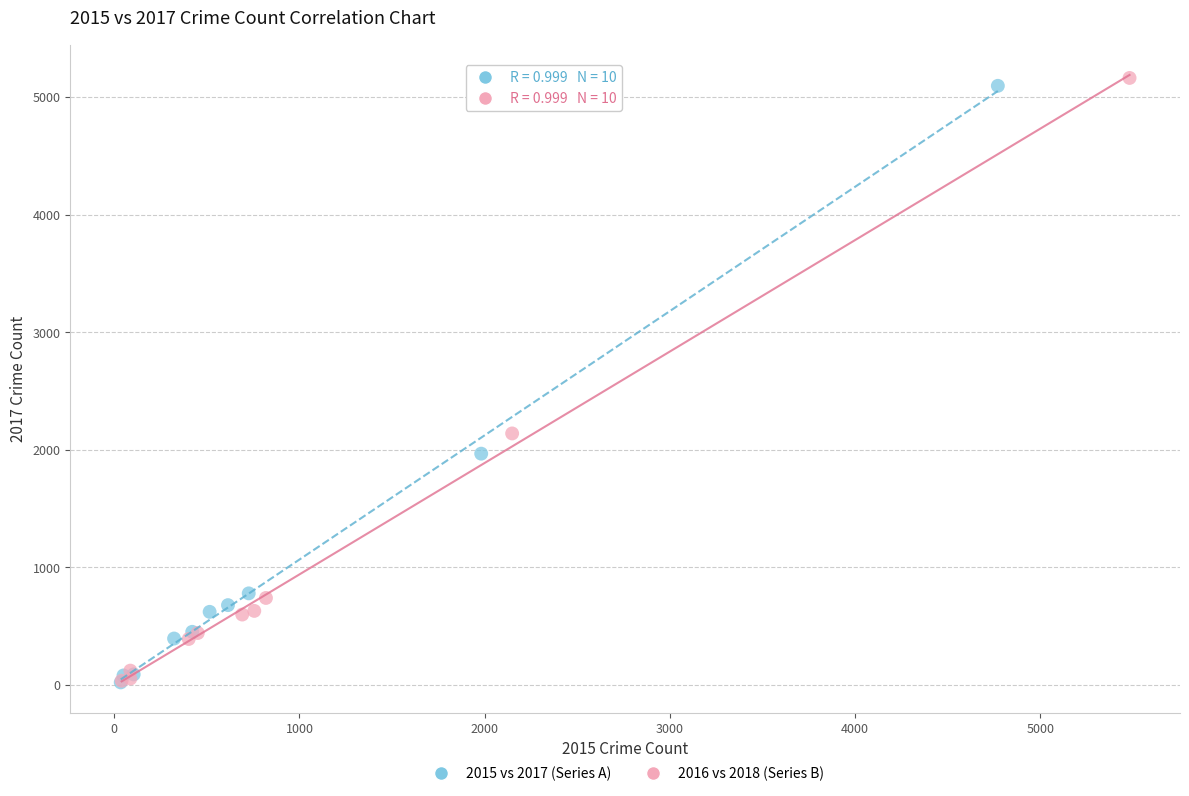

Which series has the largest Y range (max minus min)?

2016 vs 2018 (Series B)